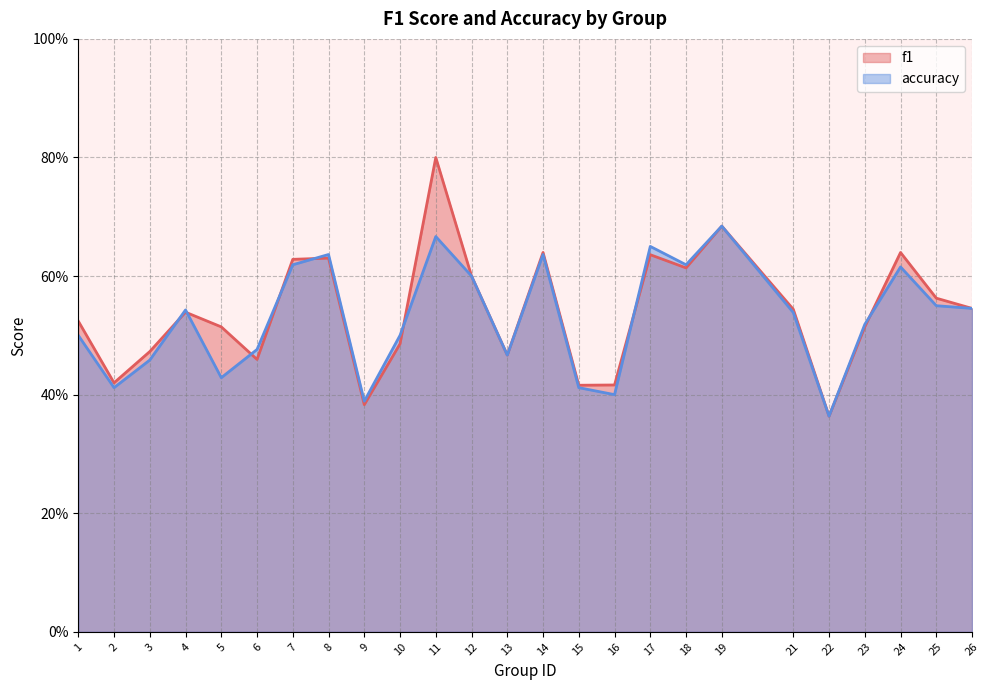

Reading left to right, transcribe all the data shown in this chart.

f1: 0.5	0.4	0.5	0.5	0.5	0.5	0.6	0.6	0.4	0.5	0.8	0.6	0.5	0.6	0.4	0.4	0.6	0.6	0.7	0.5	0.4	0.5	0.6	0.6	0.5
accuracy: 0.5	0.4	0.5	0.5	0.4	0.5	0.6	0.6	0.4	0.5	0.7	0.6	0.5	0.6	0.4	0.4	0.7	0.6	0.7	0.5	0.4	0.5	0.6	0.6	0.5